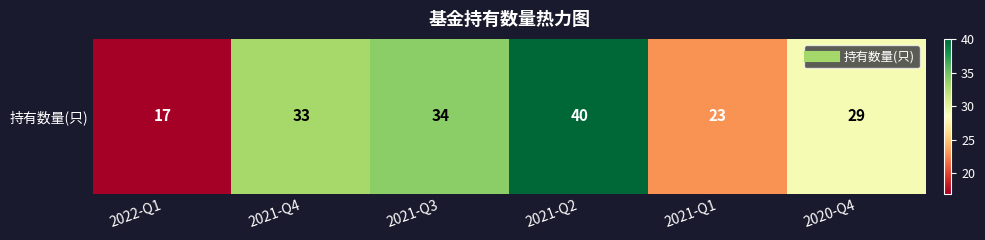

Which label corresponds to the smallest value in the chart?

2022-Q1